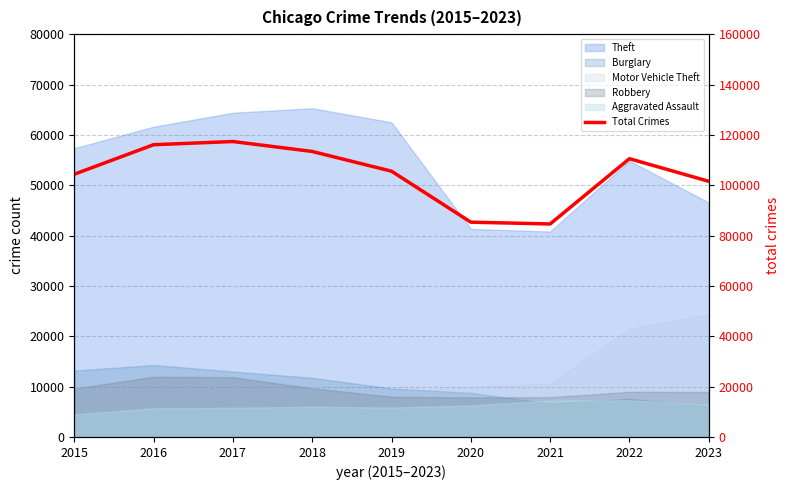

Read the value at 2023.

101562